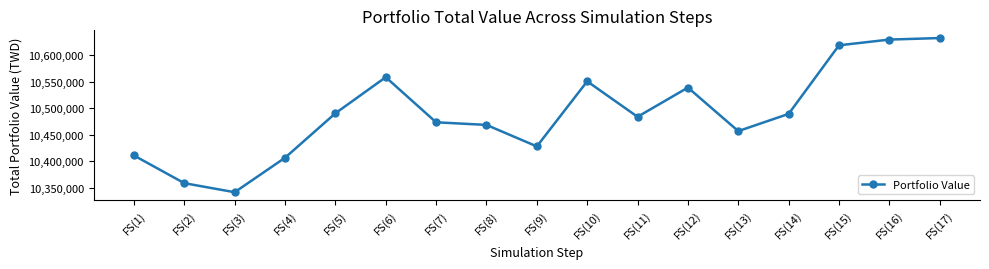

What is the smallest value displayed?

10341185.6